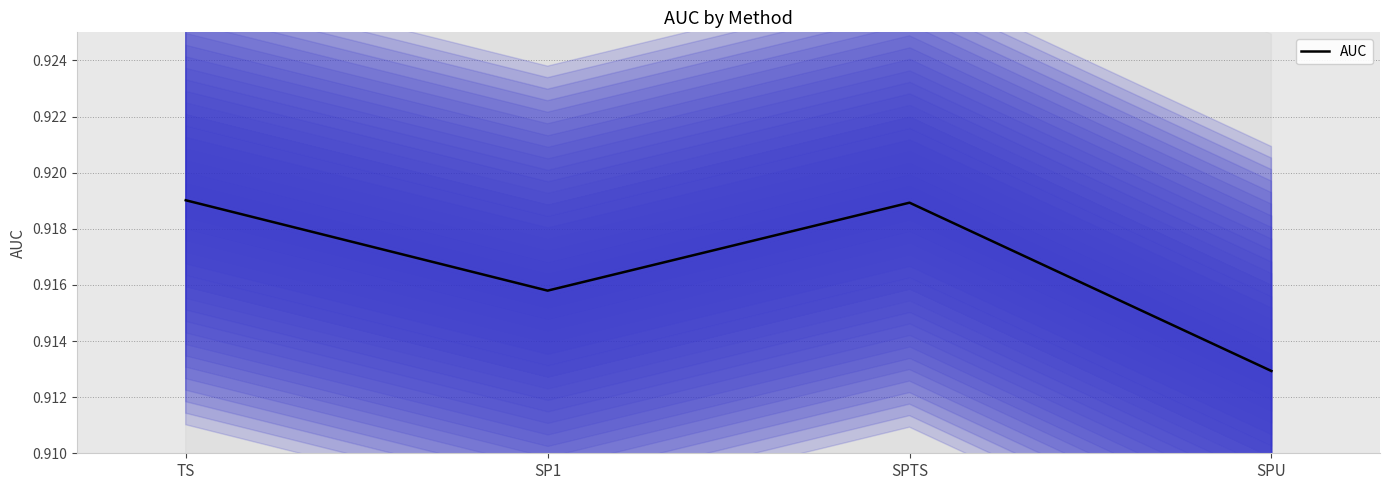

What is the label of the 1st point from the left?

TS